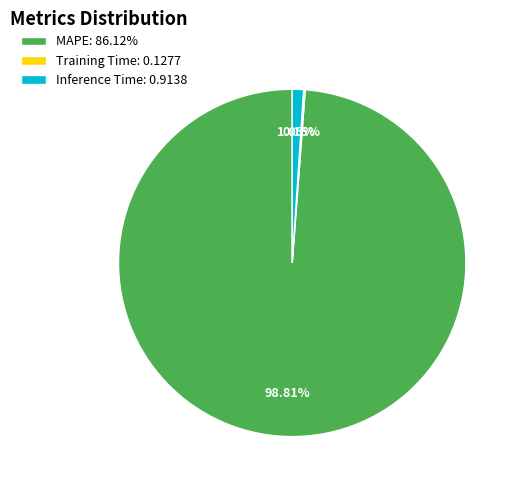

Between Inference Time: 0.9138 and MAPE: 86.12%, which is larger?

MAPE: 86.12%